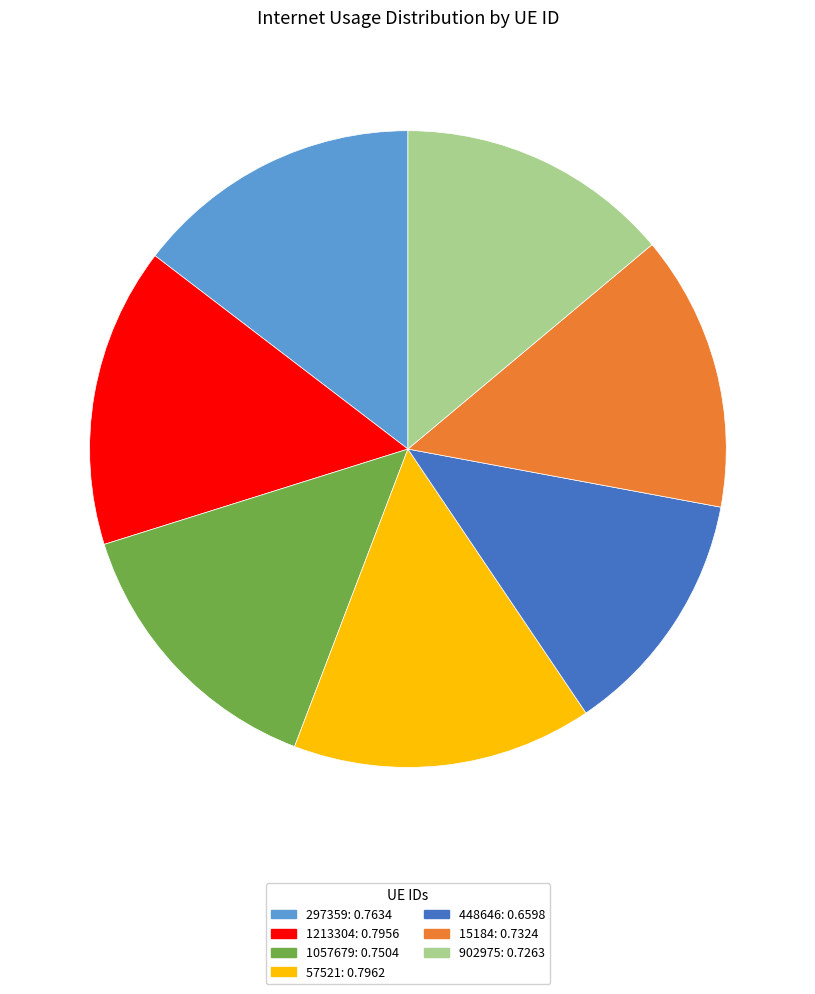

Which slice is the smallest?

448646